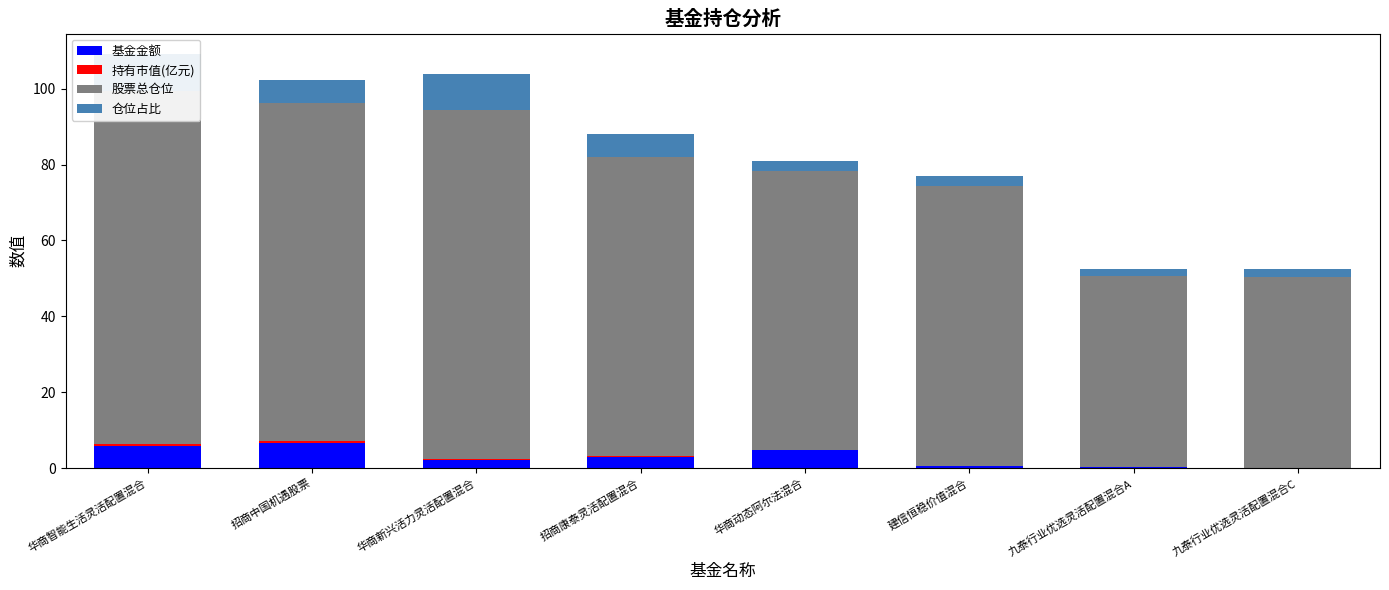

What is the difference between the second highest and minimum values in the 持有市值(亿元) series?

0.4